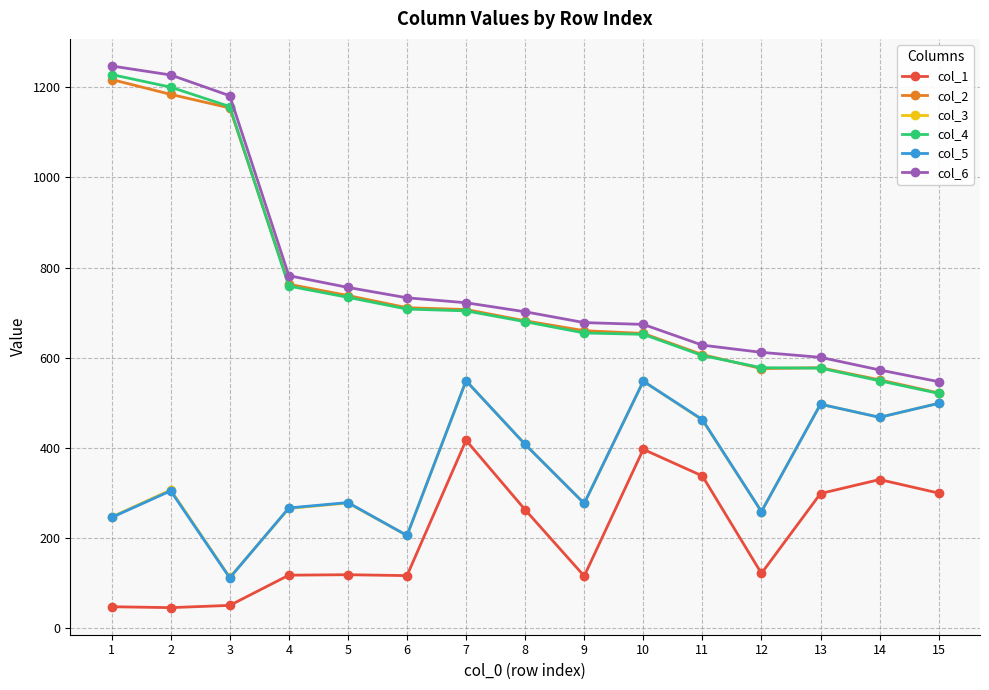

What is the sum of the col_1 values at 2 and 1?

94